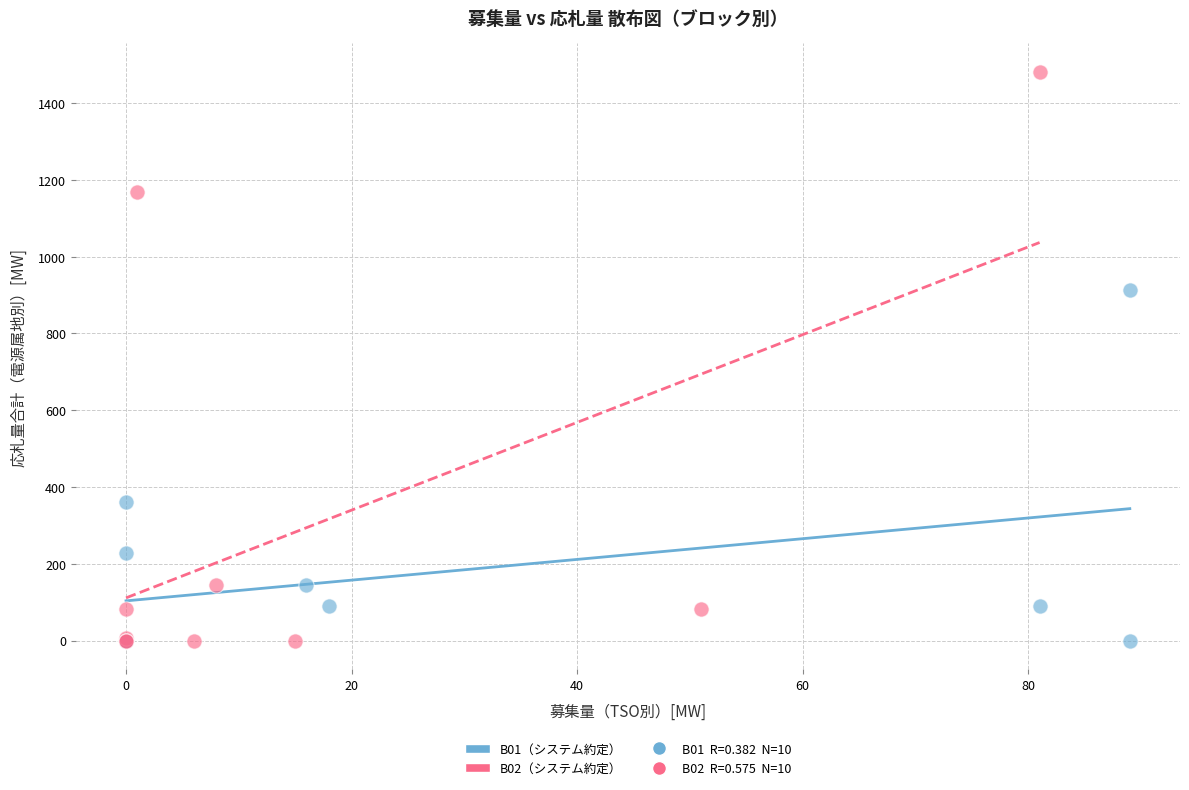

Which series has the widest spread of Y values?

B02（システム約定）